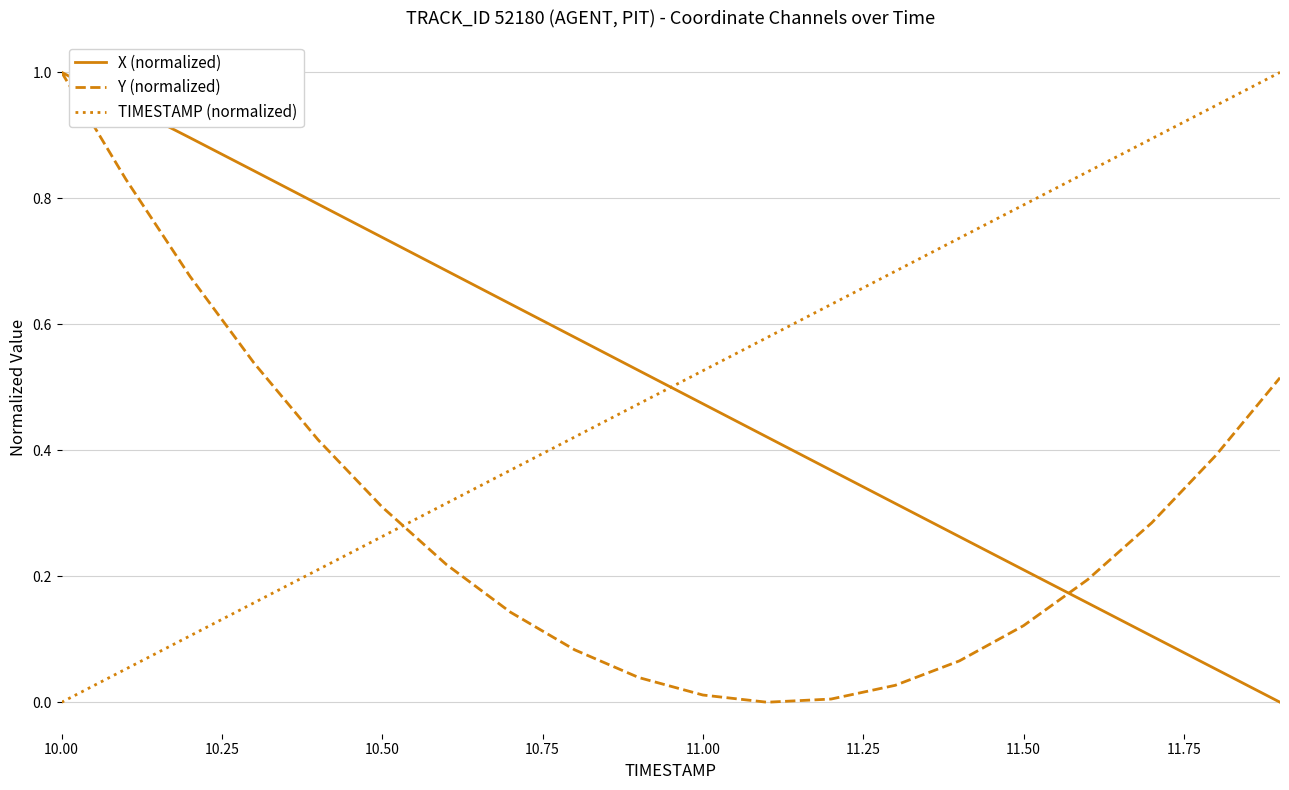

How many times do X (normalized) and TIMESTAMP (normalized) cross each other?

1